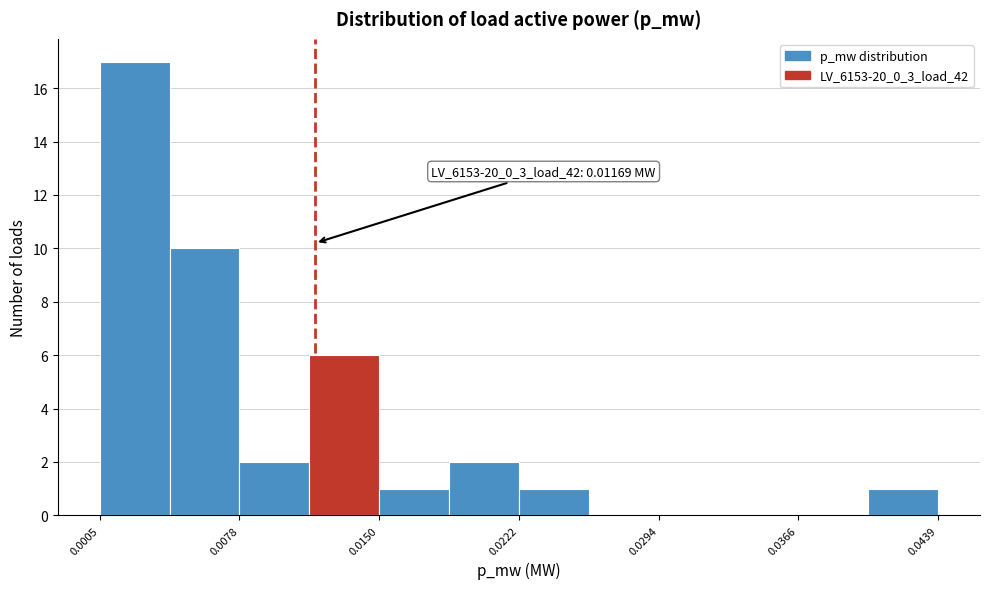

Around what value on the x-axis is the tallest bar? Give the approximate position of its centre, as read against the axis.

0.002